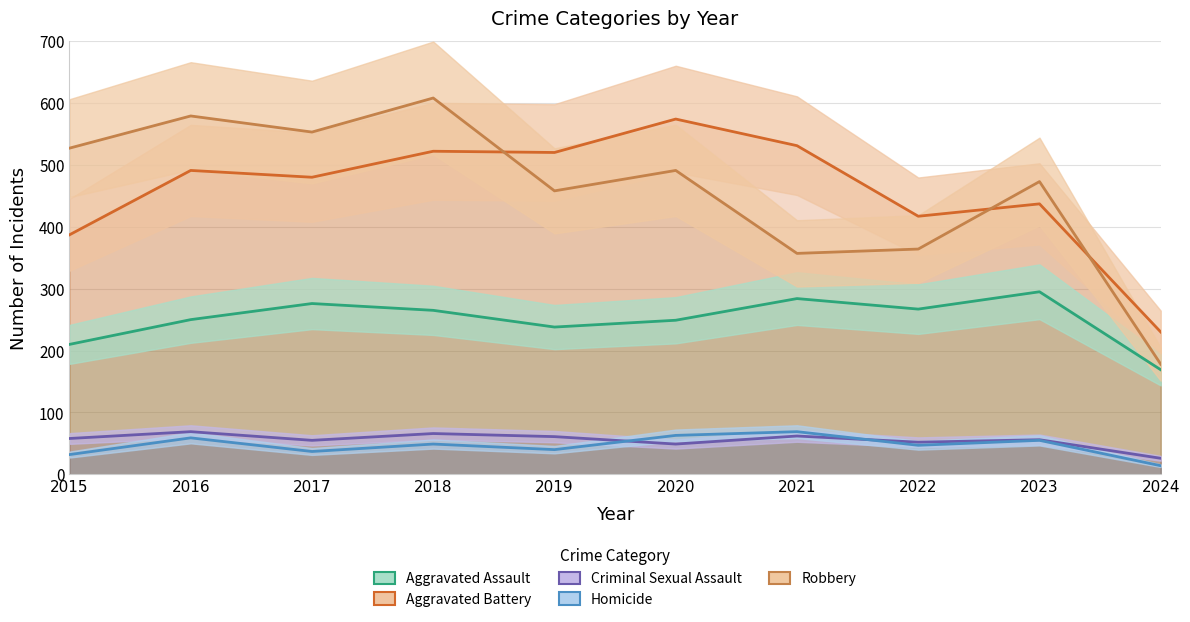

Which series has the largest total across all categories?

Aggravated Battery